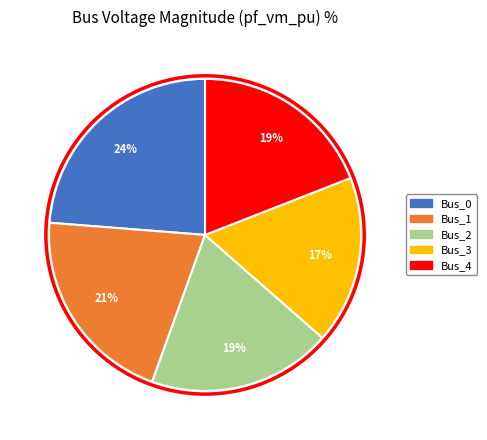

True or false: Bus_0 accounts for 24% of the total.

True